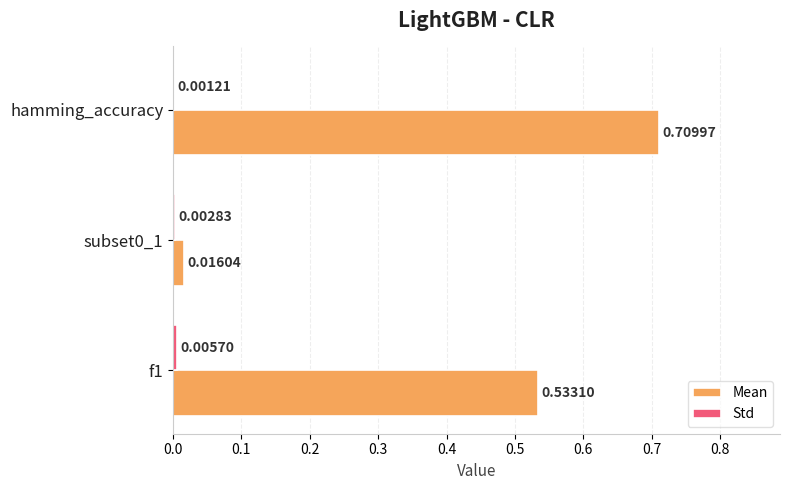

Between hamming_accuracy and f1, which series saw the biggest shift?

Mean